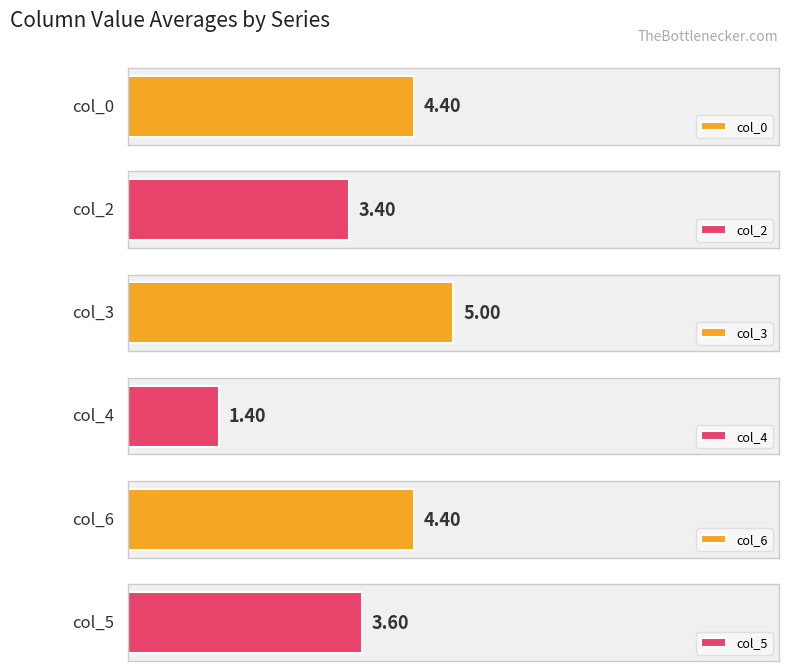

At which label is col_3 closest to 4?

3